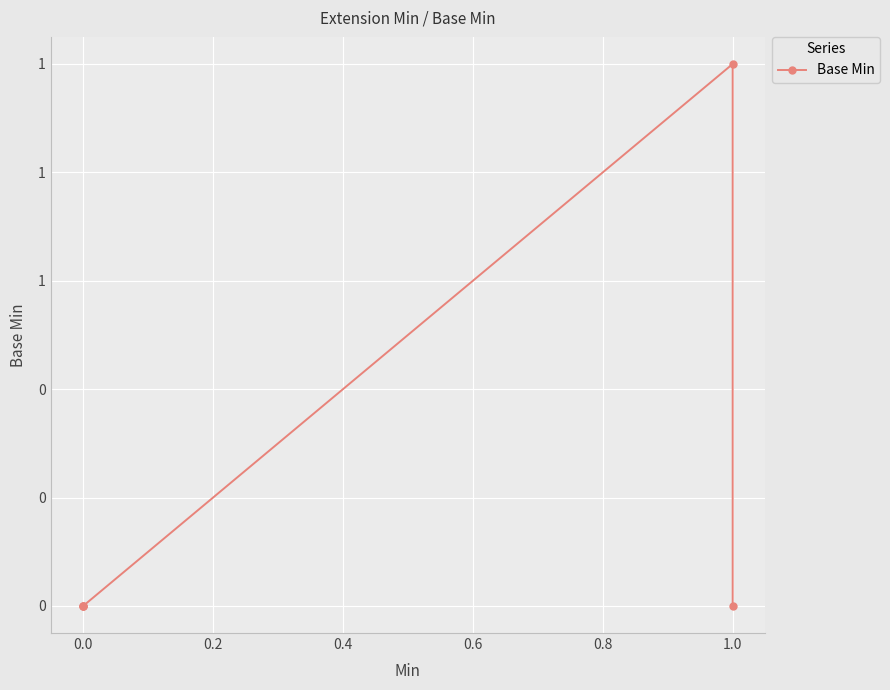

Is it true that the value at 1.0 is 1?

False